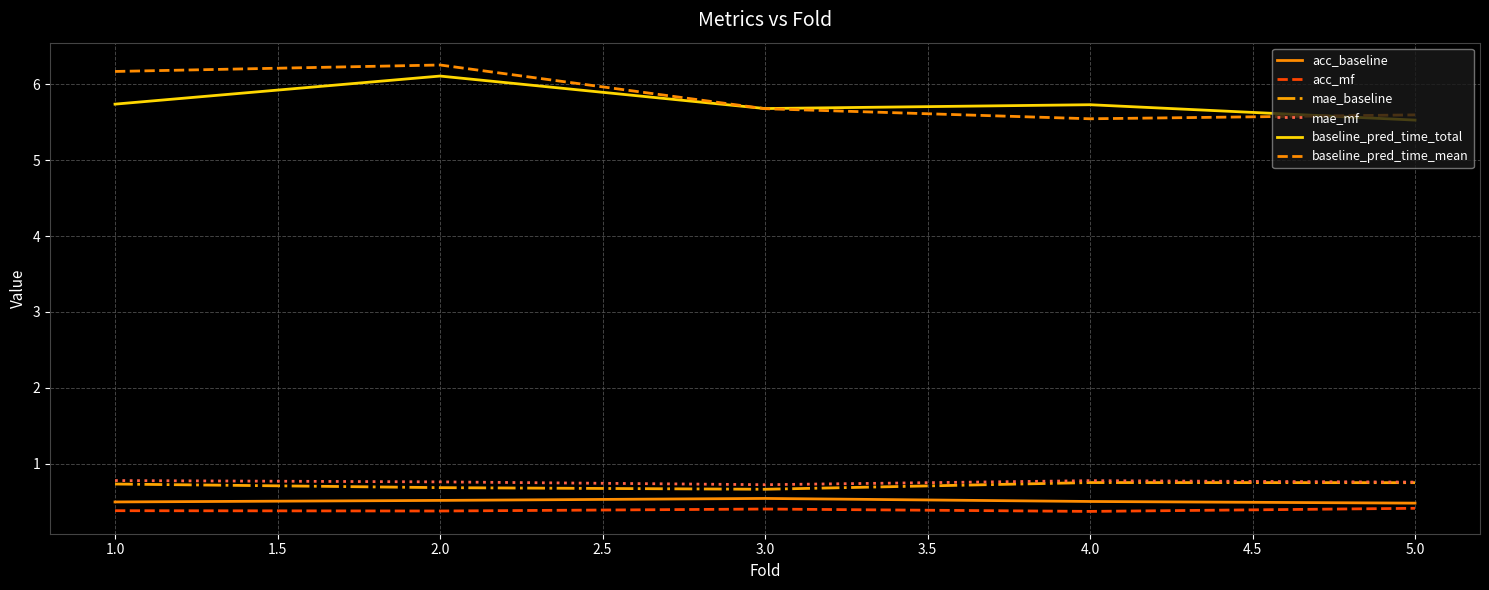

True or false: baseline_pred_time_total has a value of 1.8 at 3.0.

False